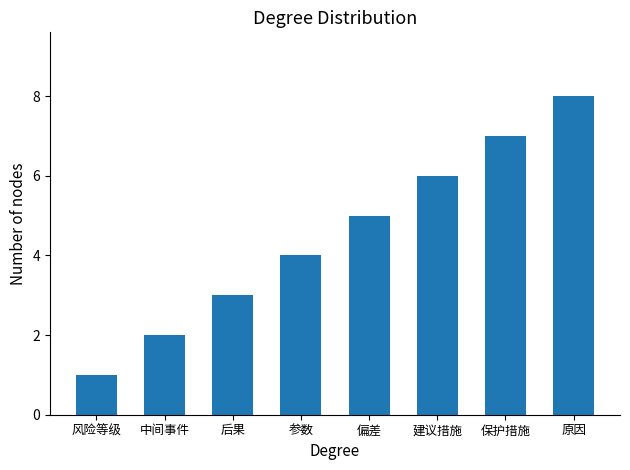

What is the approximate value at 偏差?

5